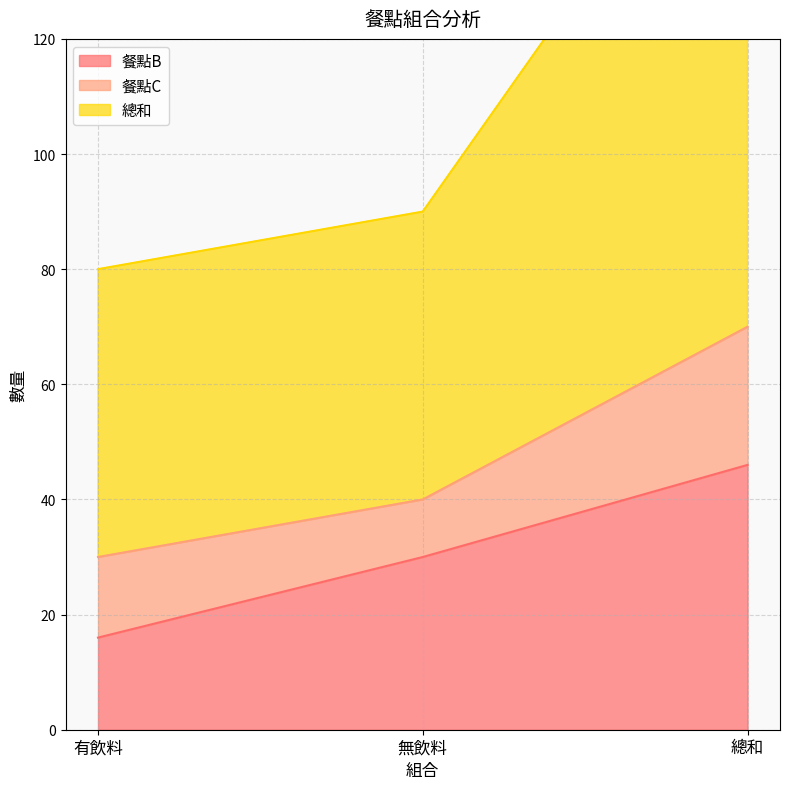

At which label does 總和 reach its minimum?

有飲料